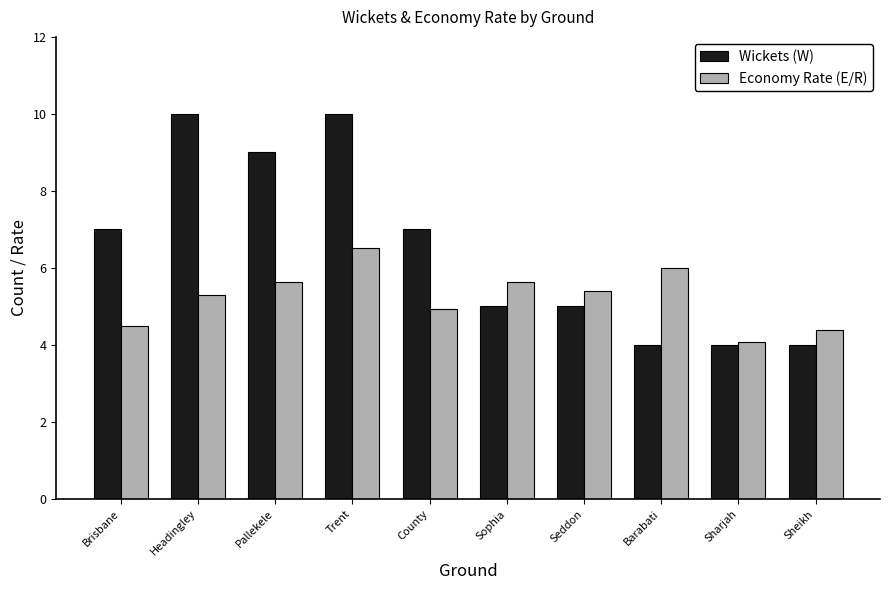

How many bars are there in each group?

2